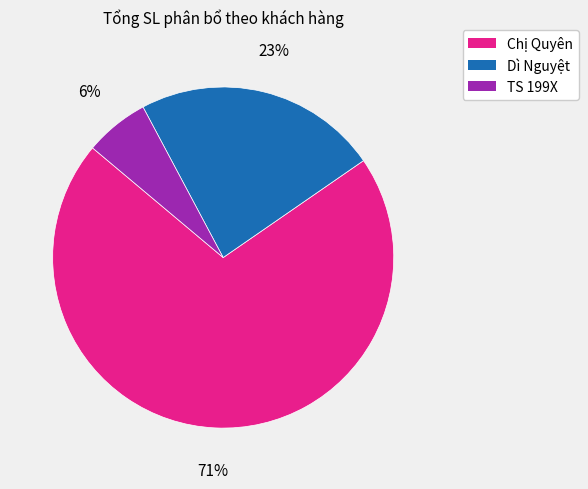

Is it true that Chị Quyên is 71% of the pie?

True